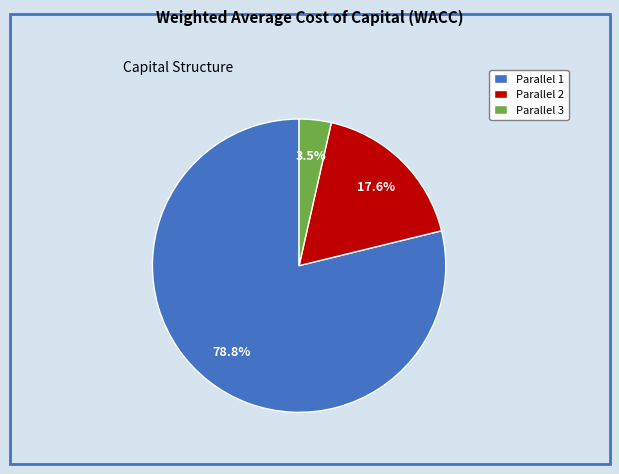

Count the number of slices in the pie.

3